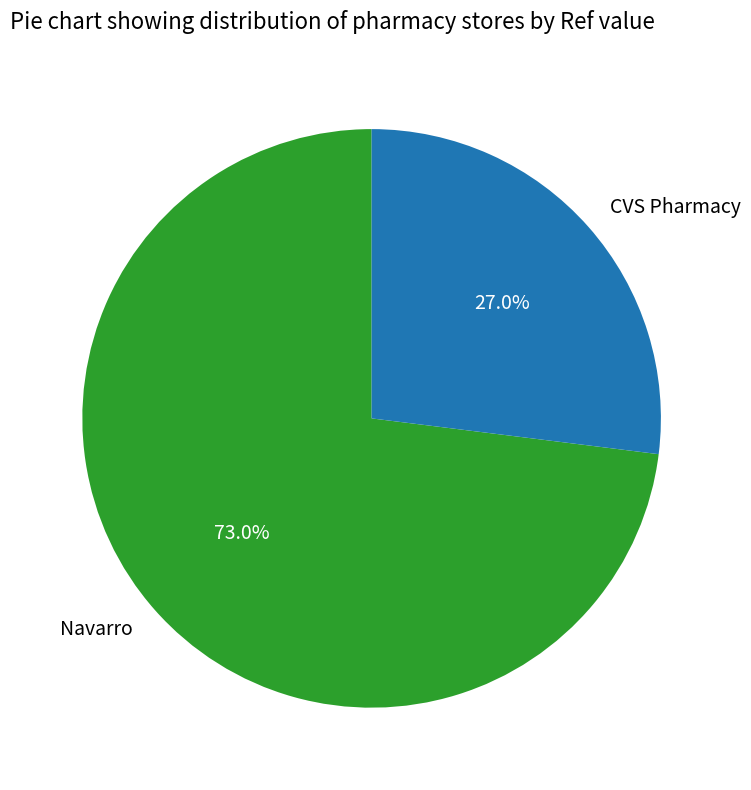

How many slices are in this pie chart?

2